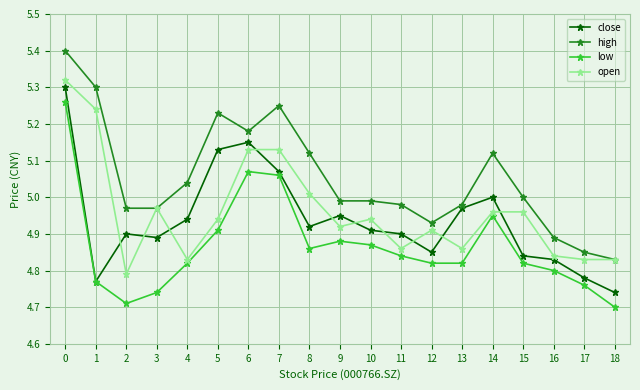

At which category does open reach its first local peak?

3